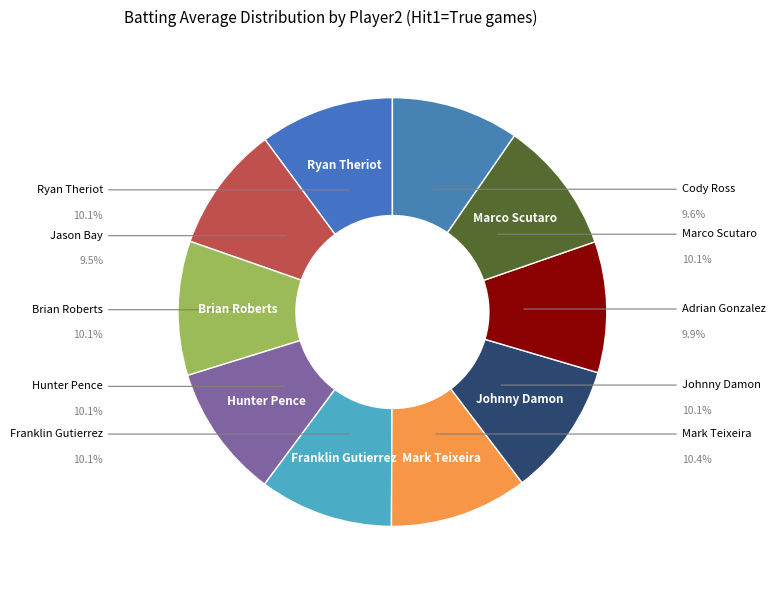

How many segments does this pie chart have?

10